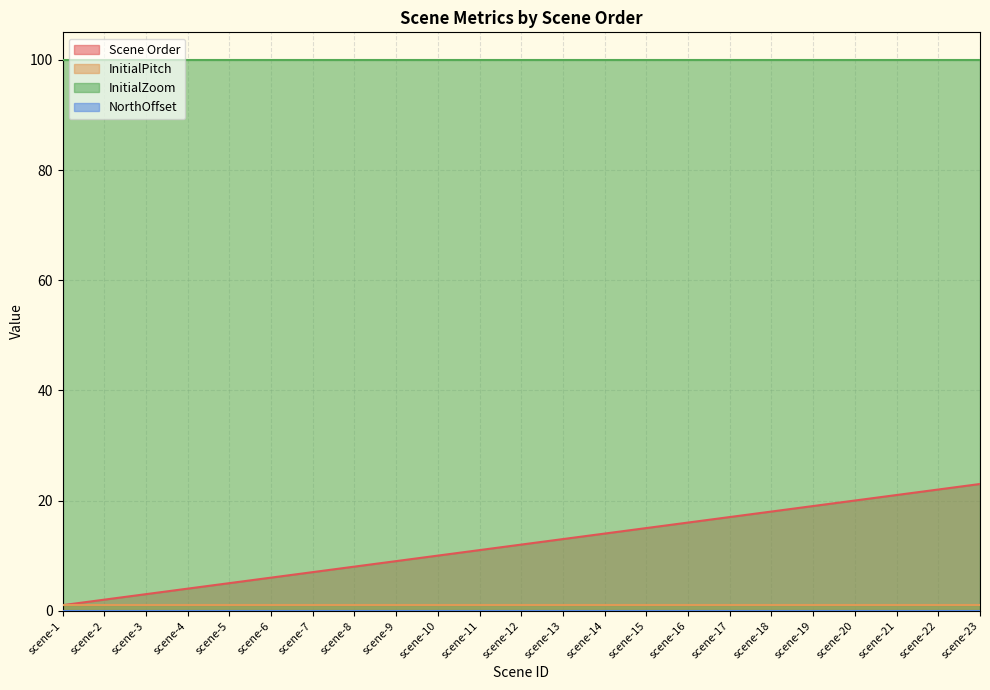

List the series in order of their peak value, lowest first.

NorthOffset, InitialPitch, Scene Order, InitialZoom